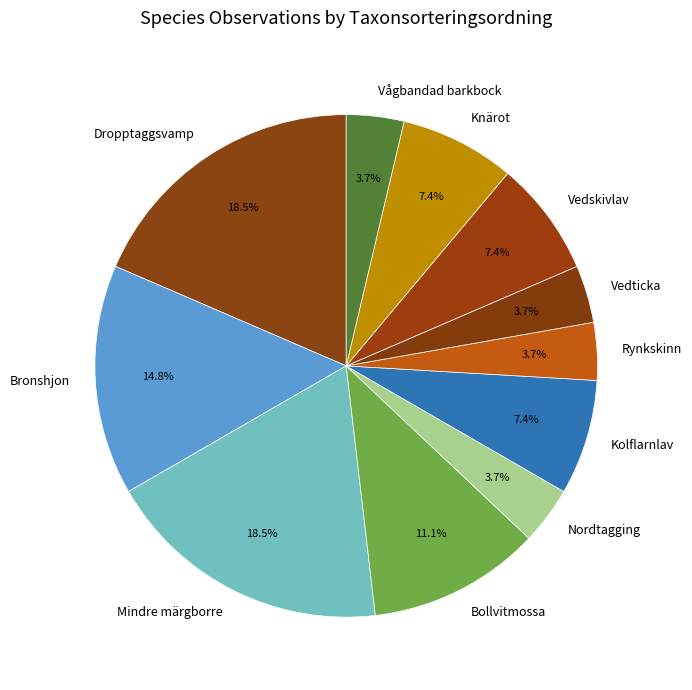

Do Knärot and Vedticka together represent more than half of the pie?

No